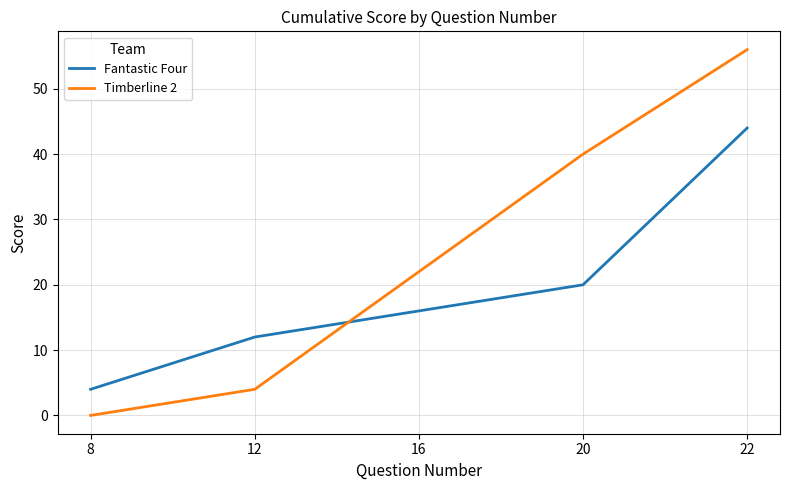

List the series in order of their overall mean, highest first.

Timberline 2, Fantastic Four